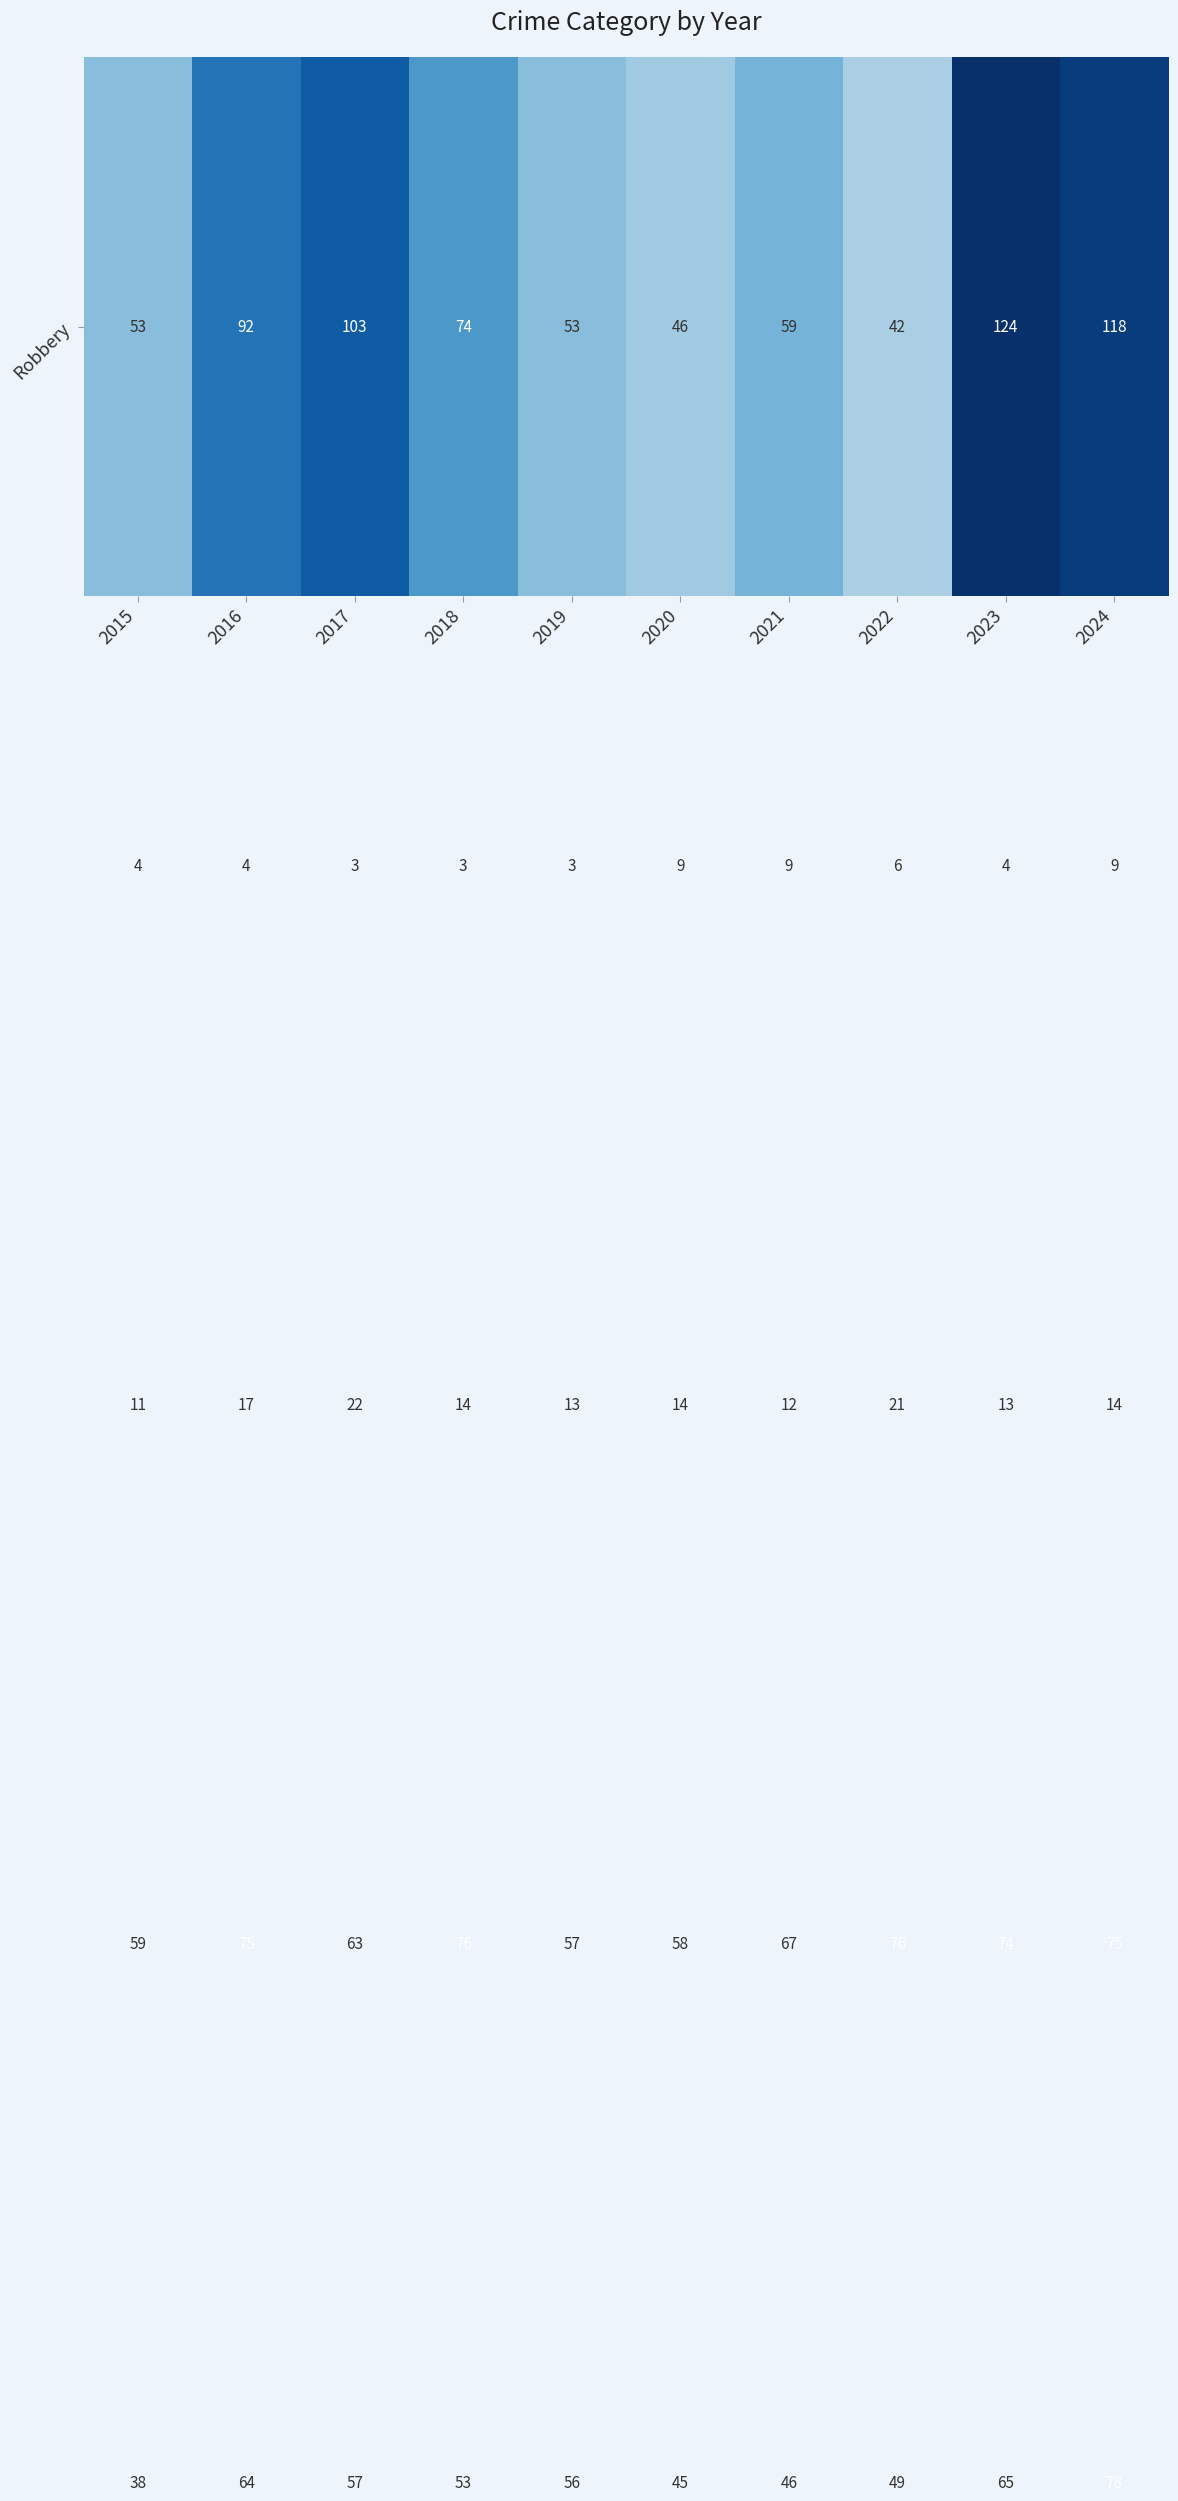

How many categories are shown in the chart?

10